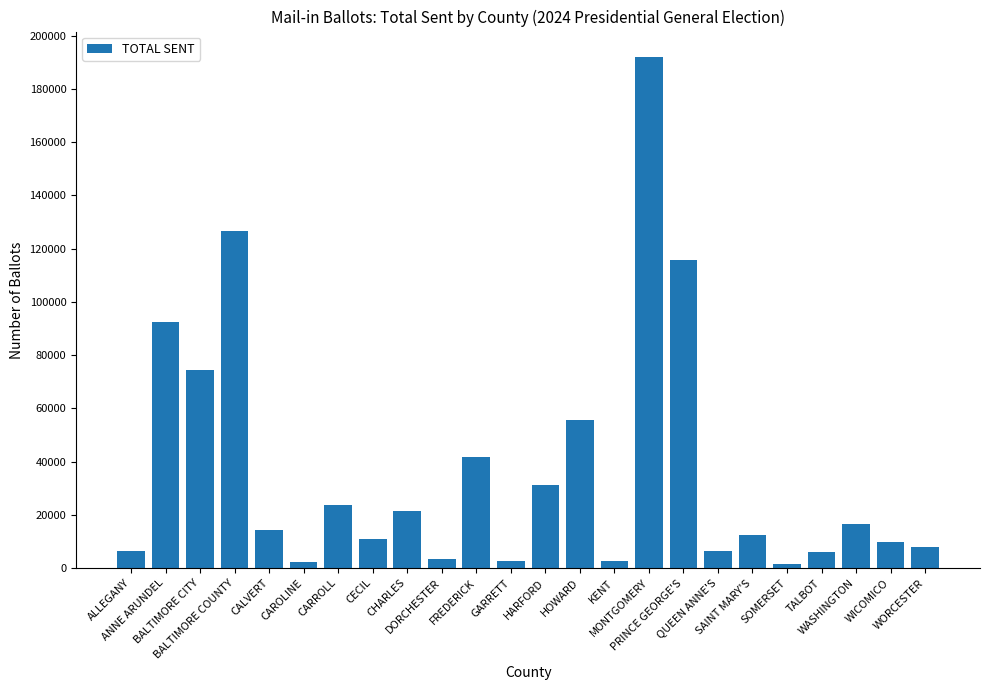

What is the change in value from CHARLES to FREDERICK?

+20099